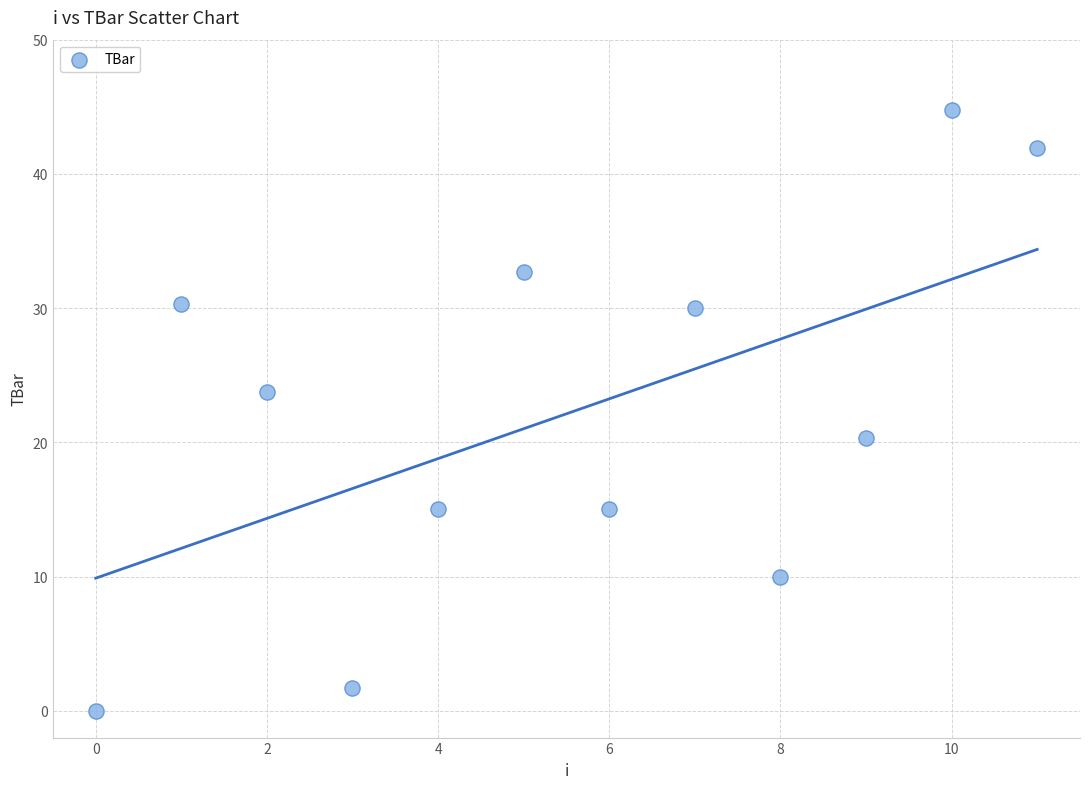

What is the range of Y values (max minus min)?

44.8